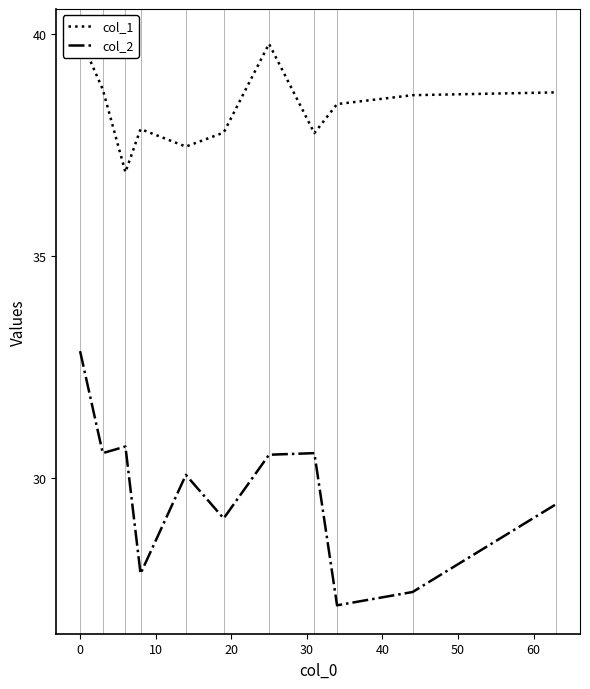

What is the highest value of the col_2 series?

32.9